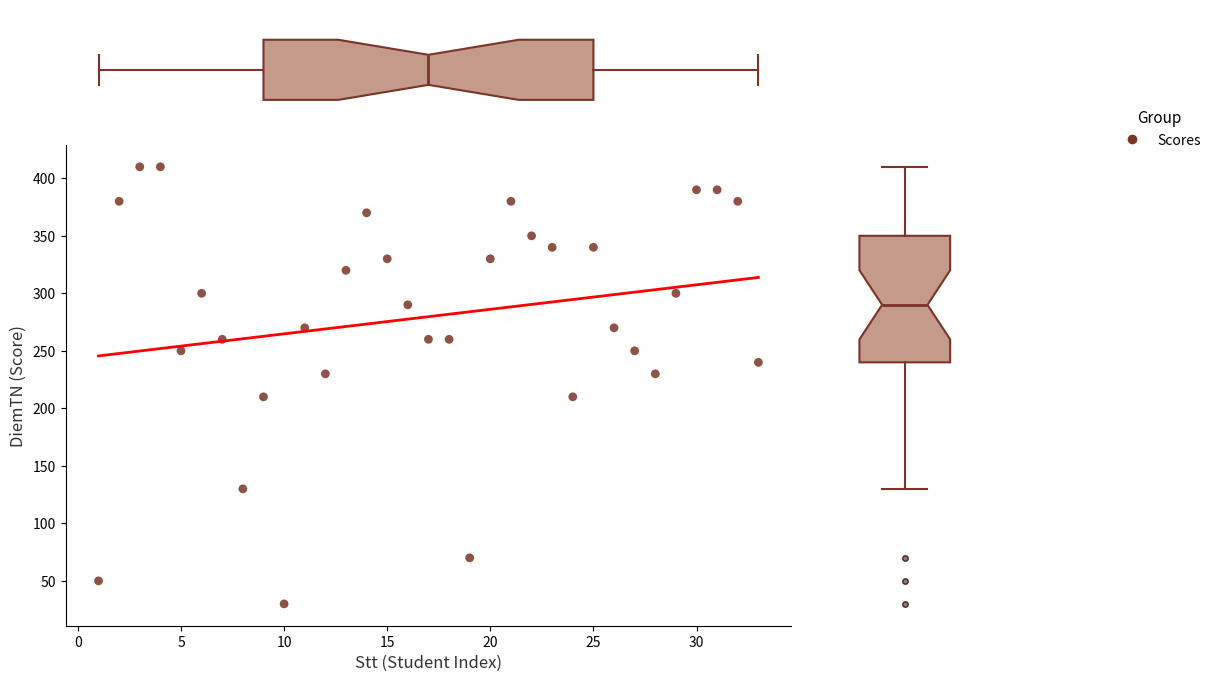

What is the range of X values (max minus min)?

32